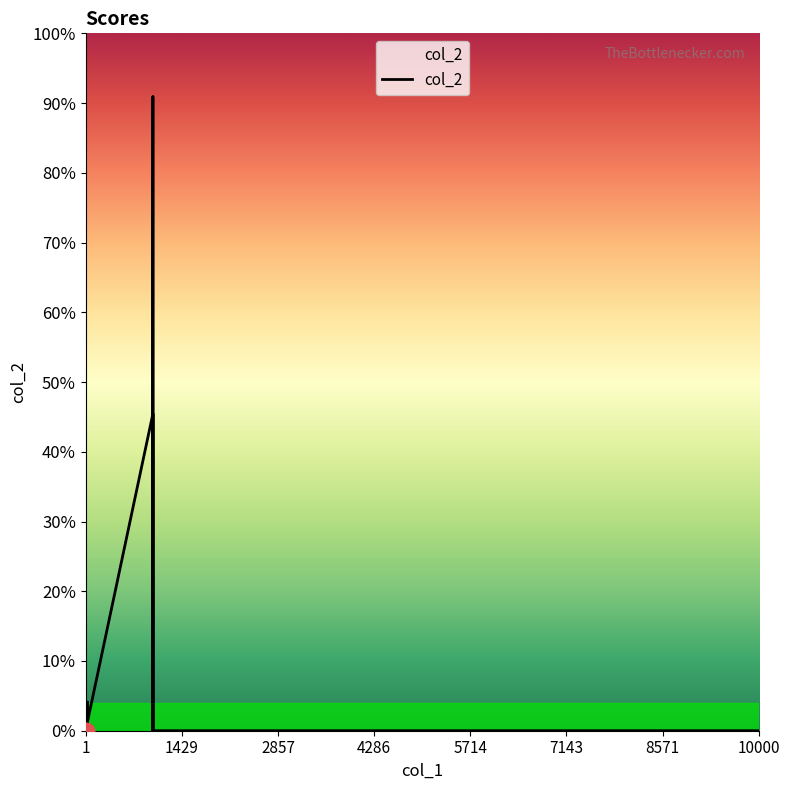

What is the sum of all values?

6460